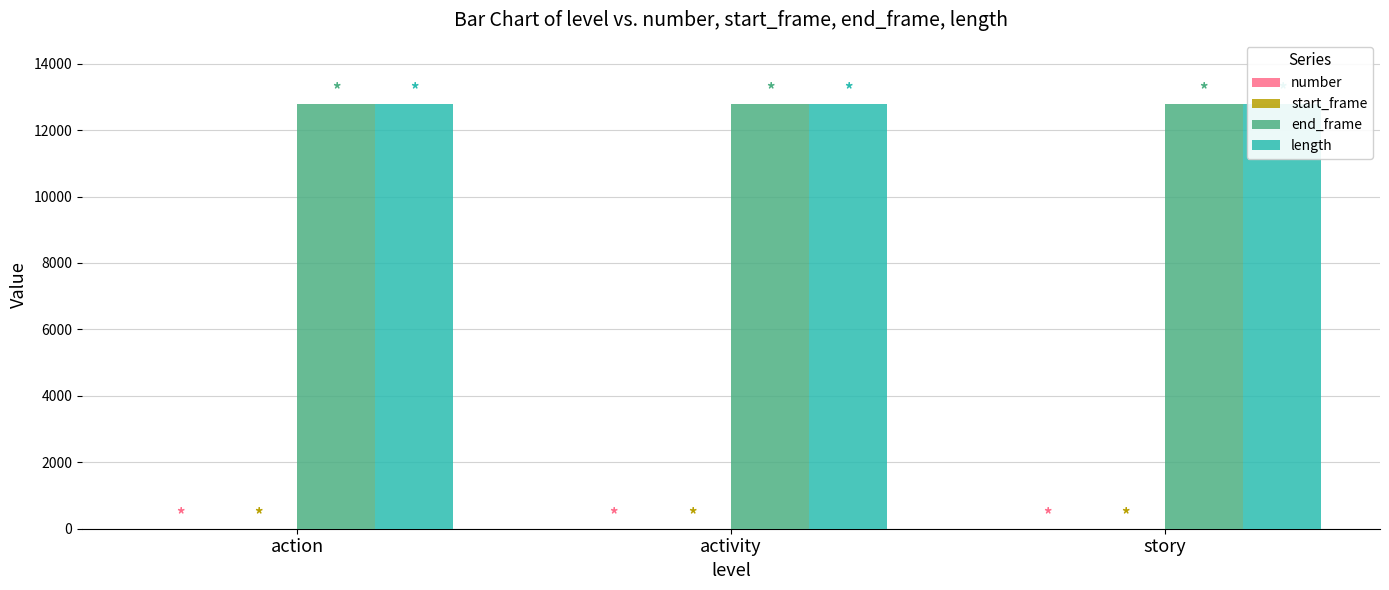

Reading left to right, transcribe all the data shown in this chart.

number: action=1	activity=1	story=1
start_frame: action=0	activity=0	story=0
end_frame: action=12796	activity=12796	story=12796
length: action=12797	activity=12797	story=12797